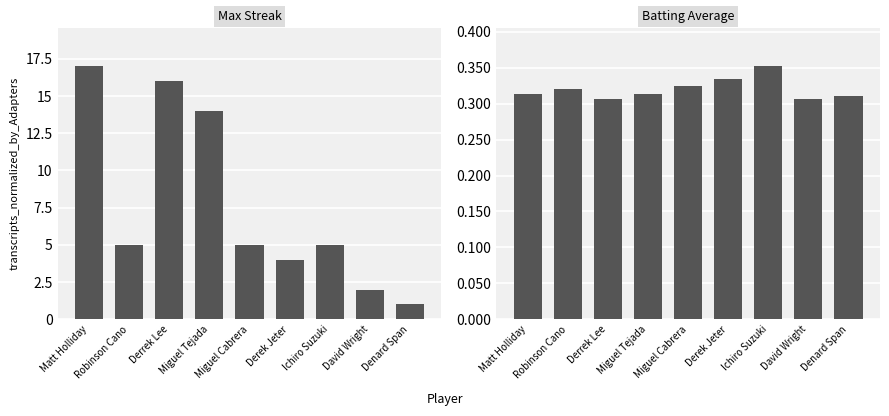

List the labels in order of Batting Average value, smallest first.

Derrek Lee, David Wright, Denard Span, Matt Holliday, Miguel Tejada, Robinson Cano, Miguel Cabrera, Derek Jeter, Ichiro Suzuki